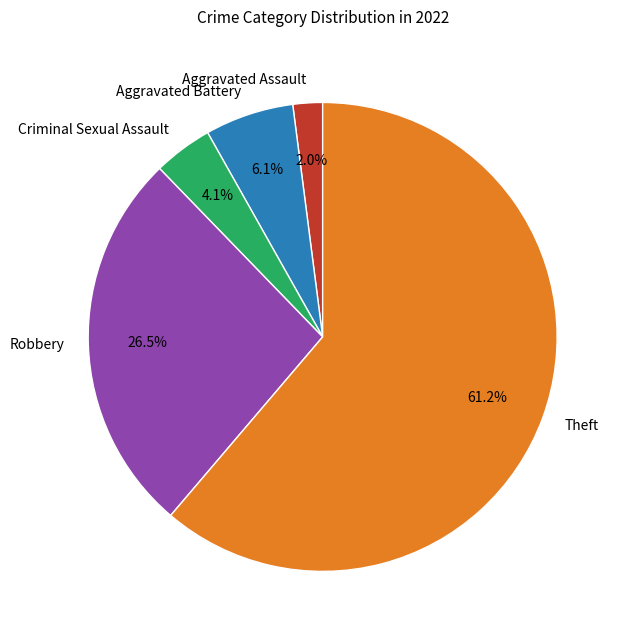

How many slices are in this pie chart?

5